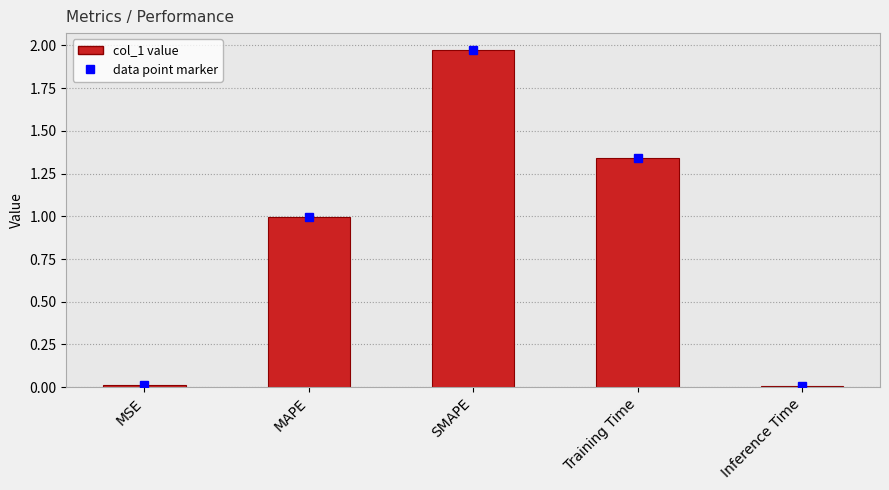

What is the approximate value at MAPE?

1.0